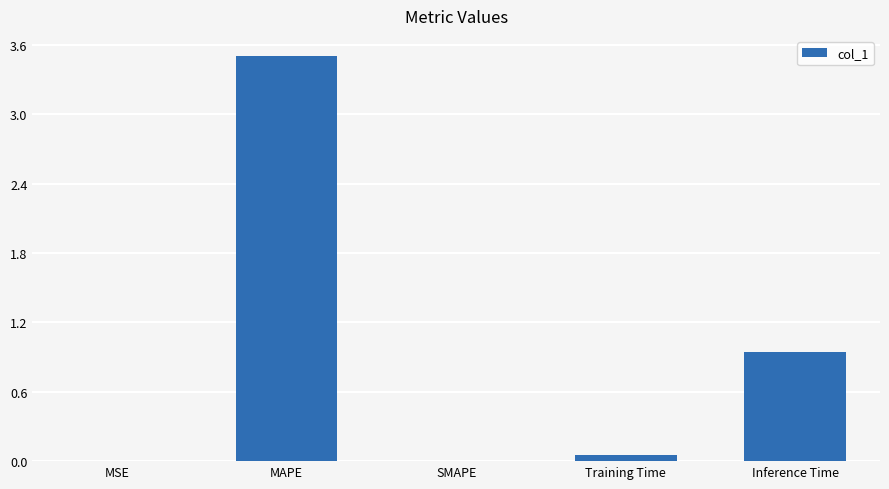

At which label is the value closest to 1?

Inference Time